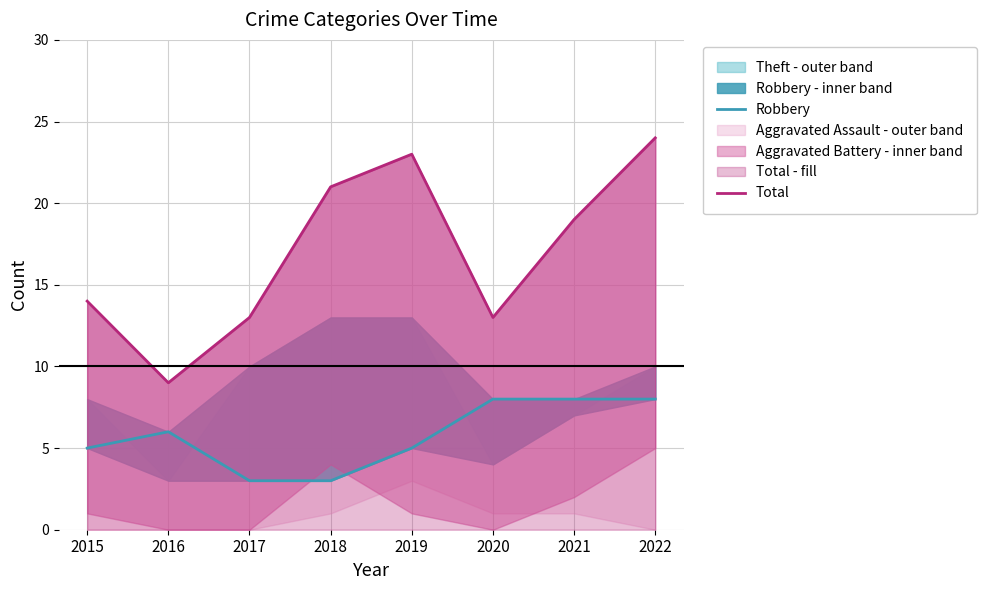

True or false: Robbery has more than 1 interior local peaks.

False